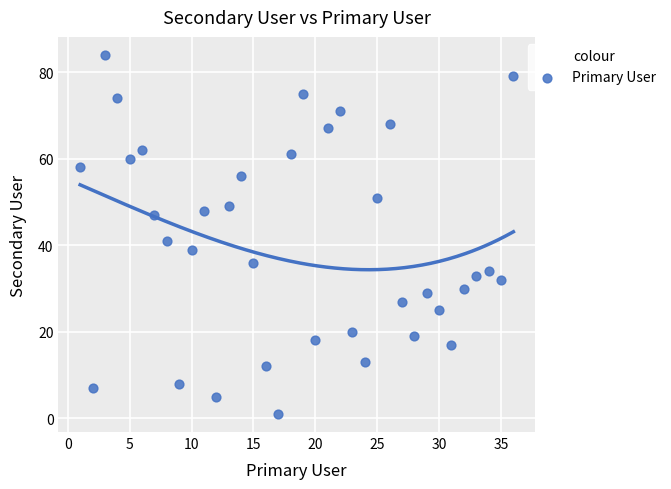

What Y value in the scatter plot is closest to 42?

41